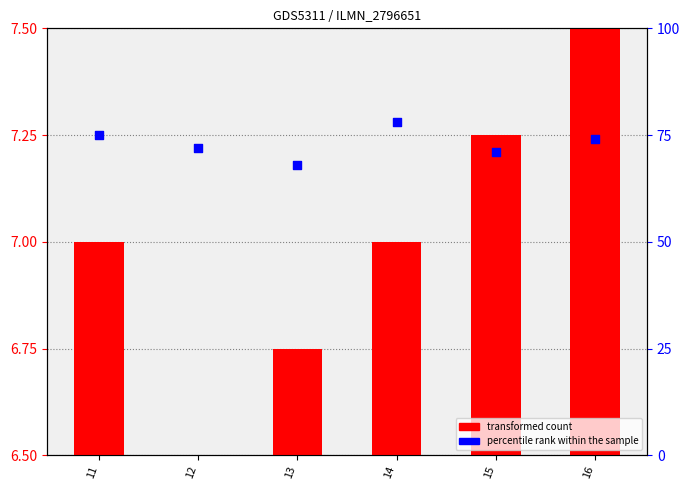

At which category is the sum across all series the highest?

14